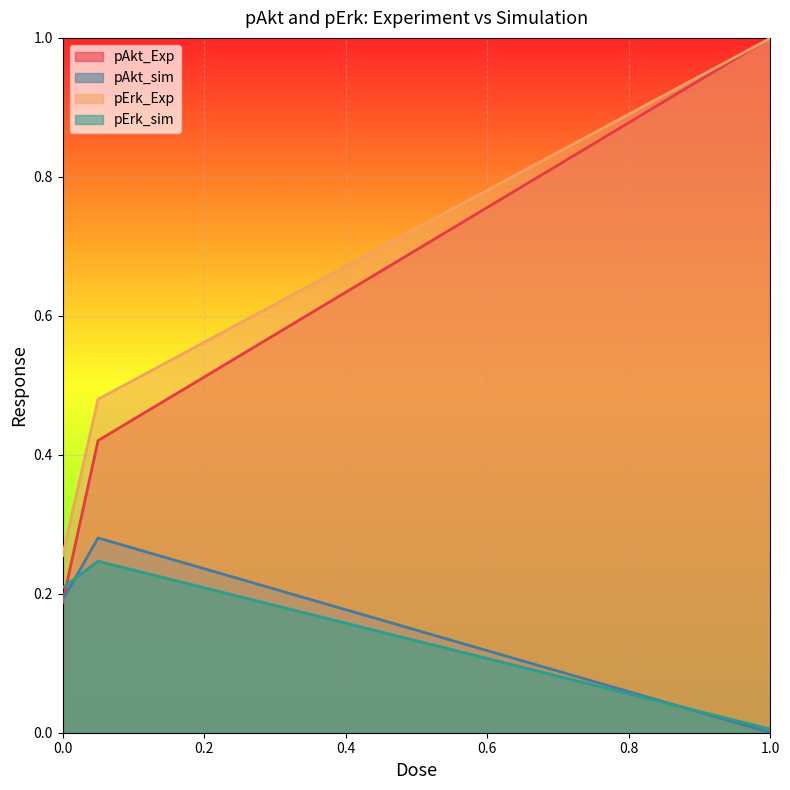

Which label corresponds to the largest value in the chart?

1.0